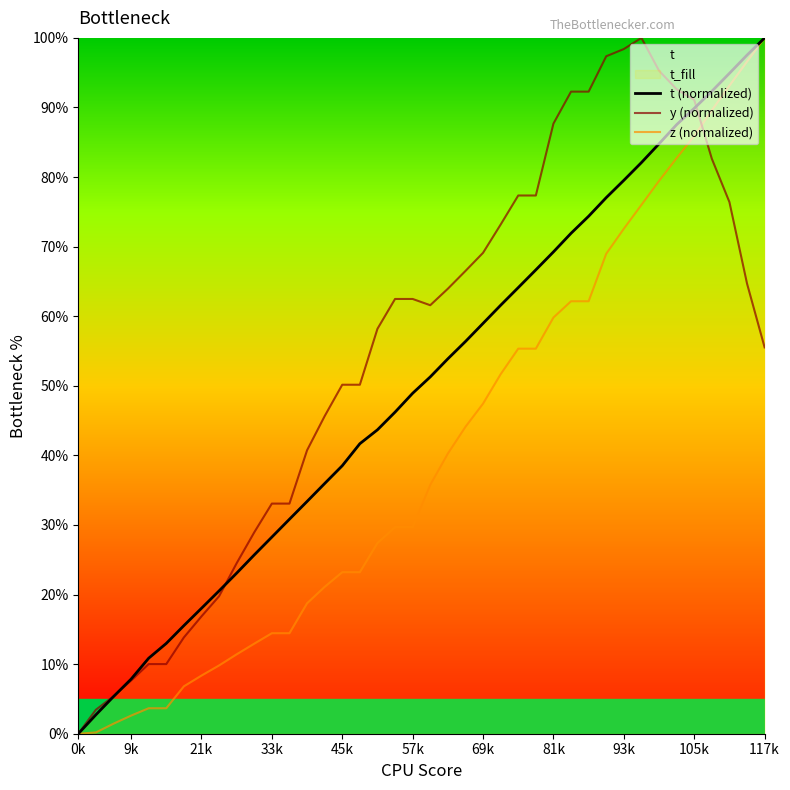

How many positive values does the t (normalized) series have?

39